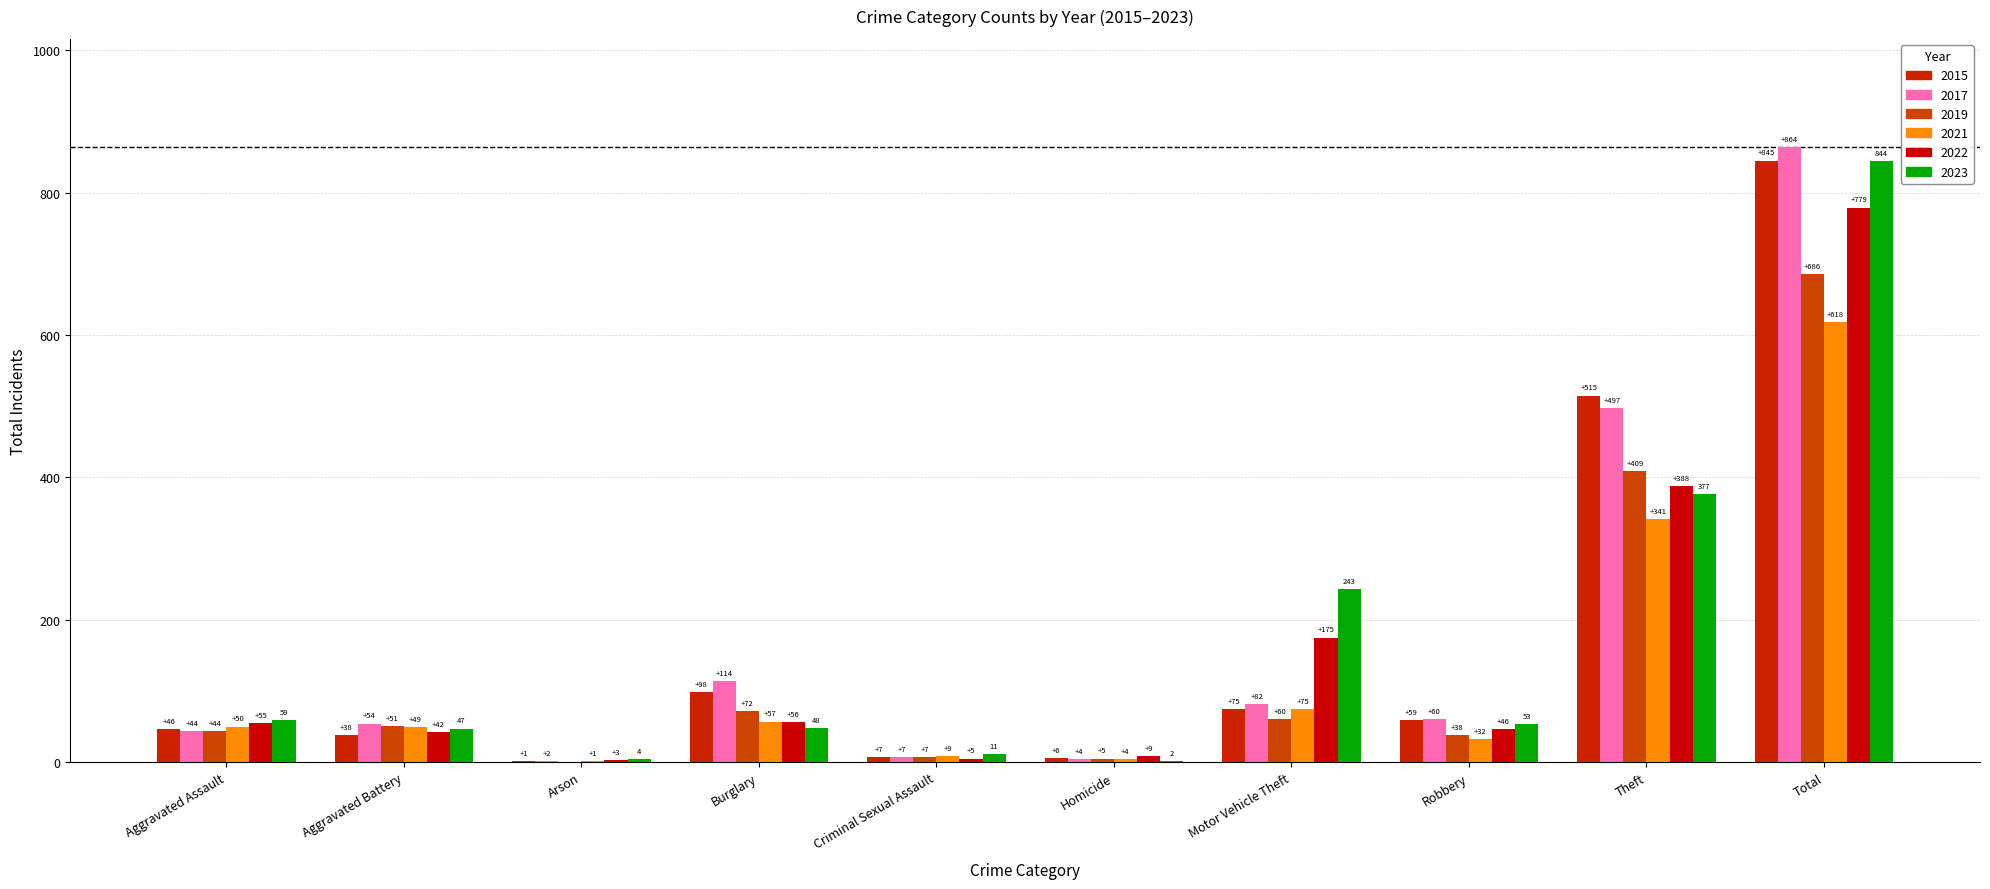

Are the bars grouped side by side (vs. stacked)?

Yes